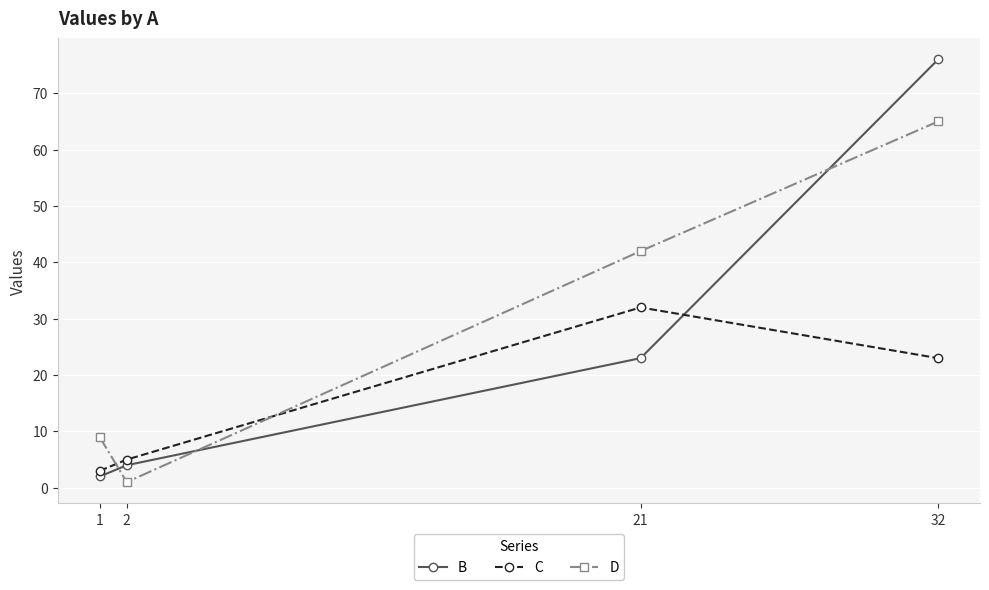

Is the value of D at 21 greater than the value of B at 1?

Yes